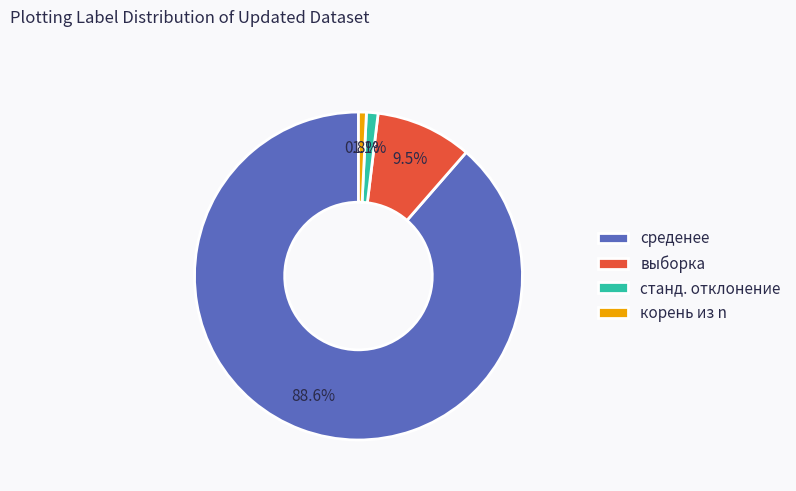

To the nearest percent, what is the combined percentage of выборка and корень из n?

10%